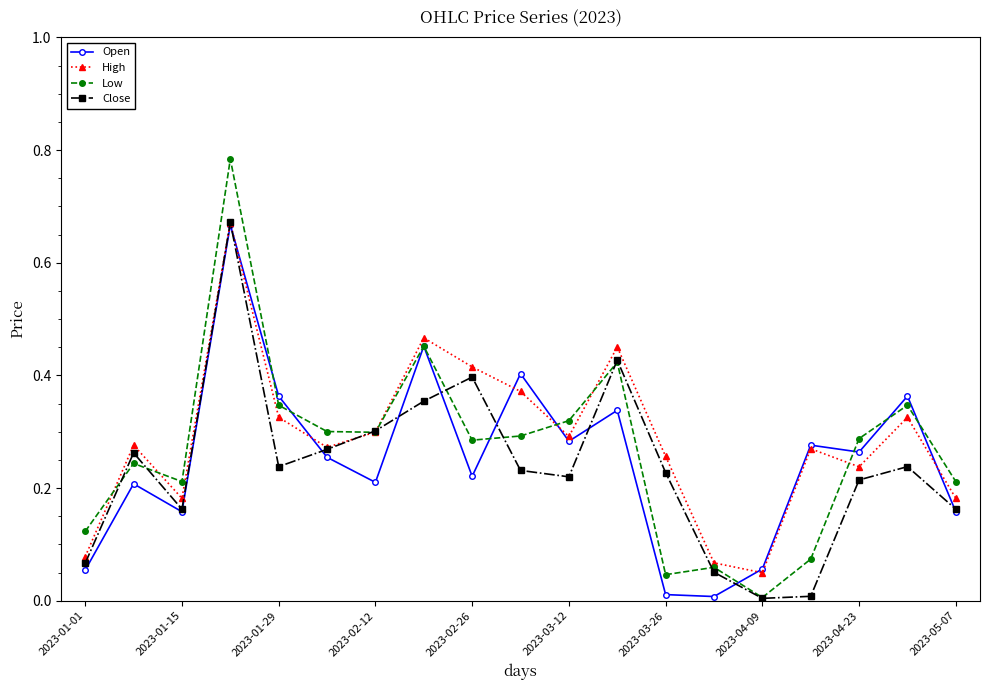

True or false: Low has more than 0 interior local peaks.

True